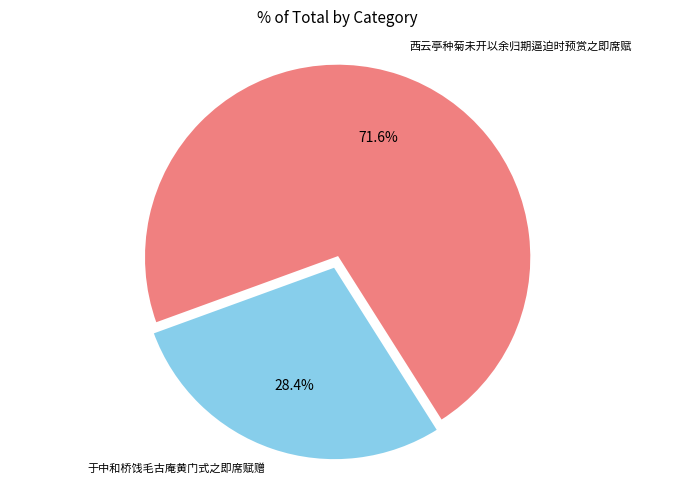

To the nearest percent, what is the average slice percentage?

50%